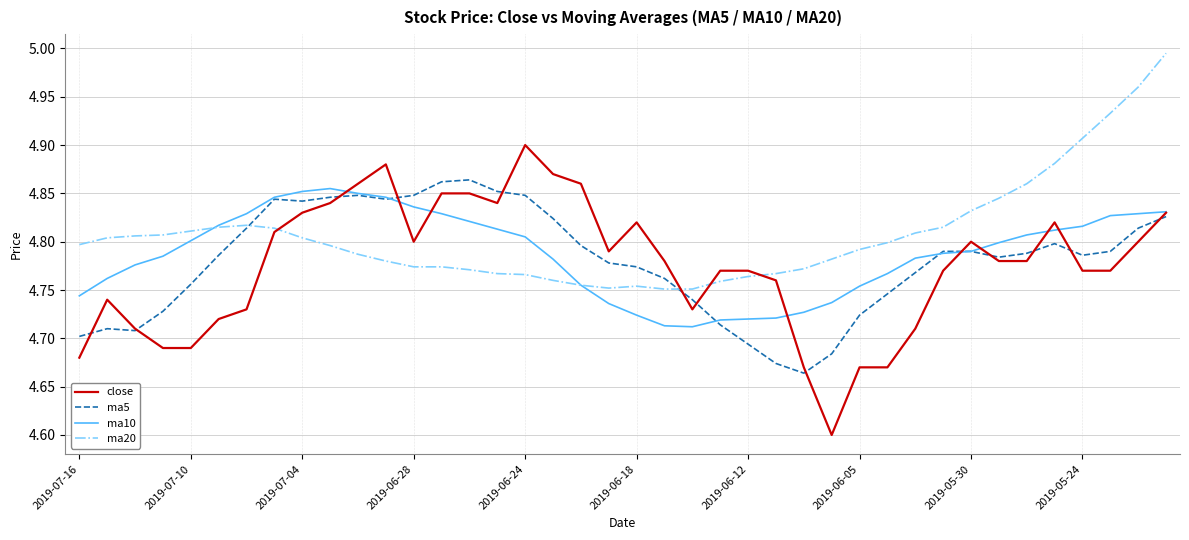

Which series has the widest spread of values?

close